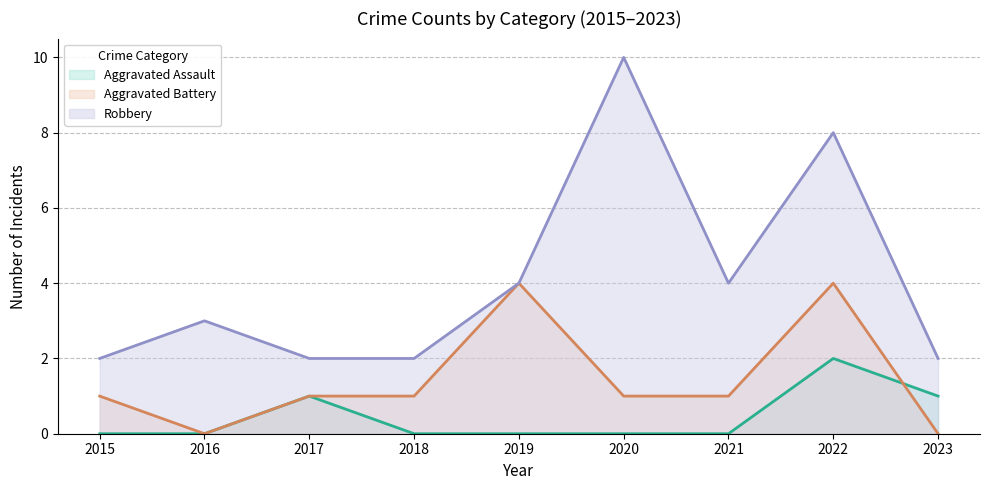

Reading left to right, extract all data points from this chart.

Aggravated Assault: 0	0	1	0	0	0	0	2	1
Aggravated Battery: 1	0	1	1	4	1	1	4	0
Robbery: 2	3	2	2	4	10	4	8	2